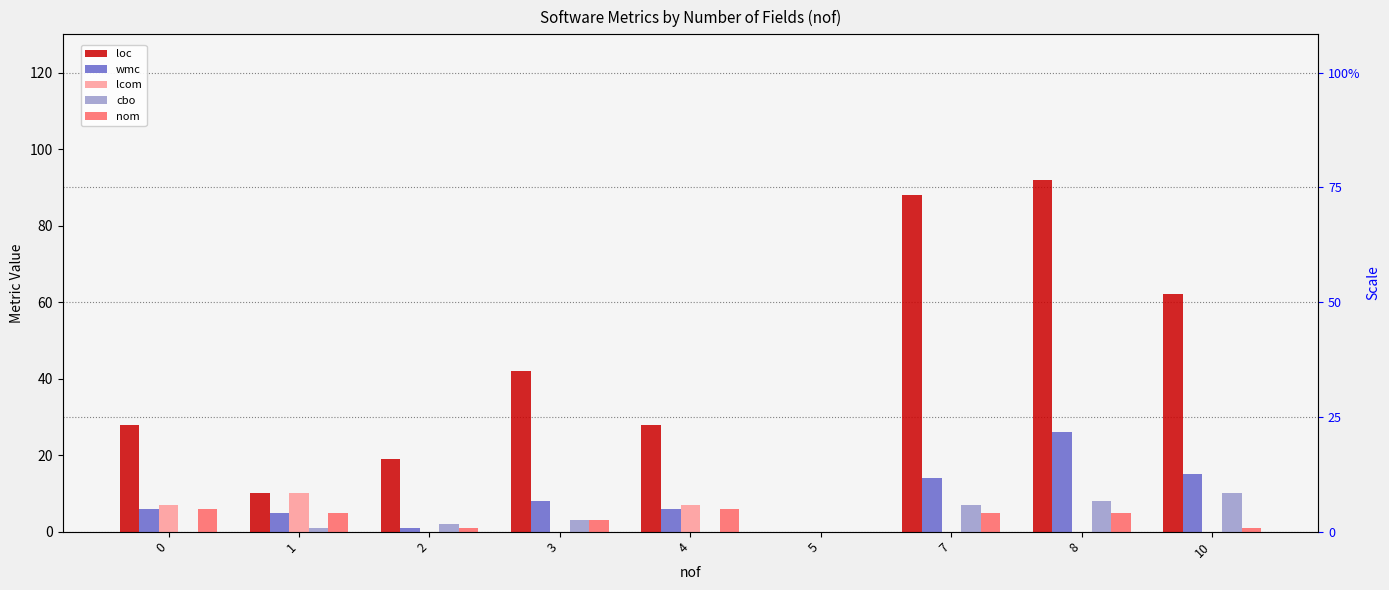

At 5, list the series in order from smallest to largest.

loc, wmc, lcom, cbo, nom